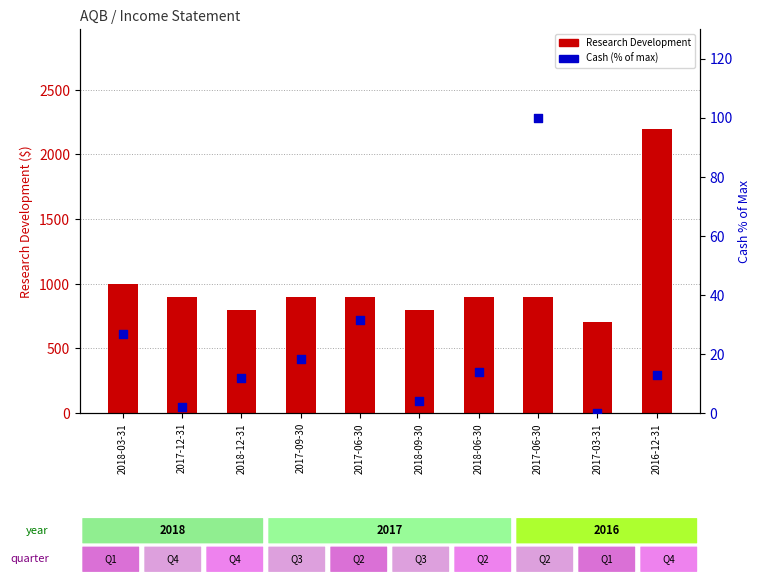

Is the value of Cash (pct of max) at 2017-03-31 greater than the value of Research Development (RD) at 2017-06-30?

No